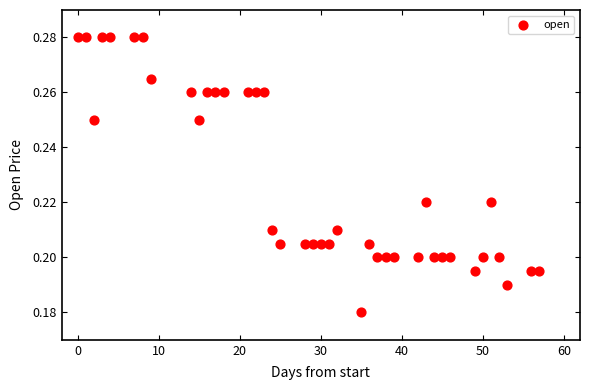

What is the range of X values (max minus min)?

57.0